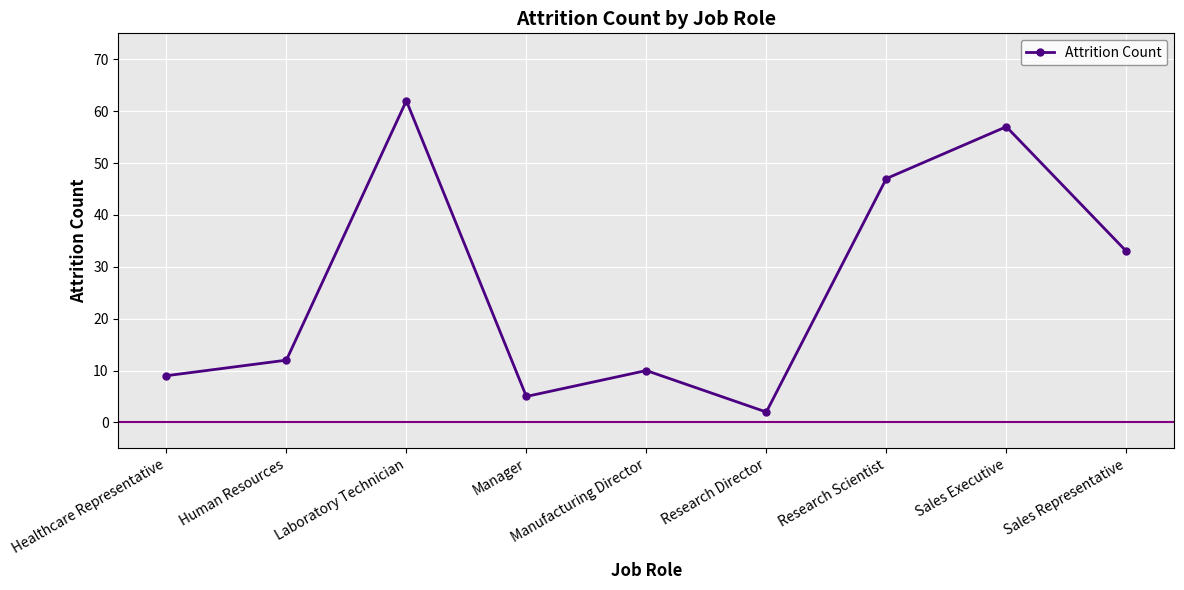

How many data points are less than 12?

4